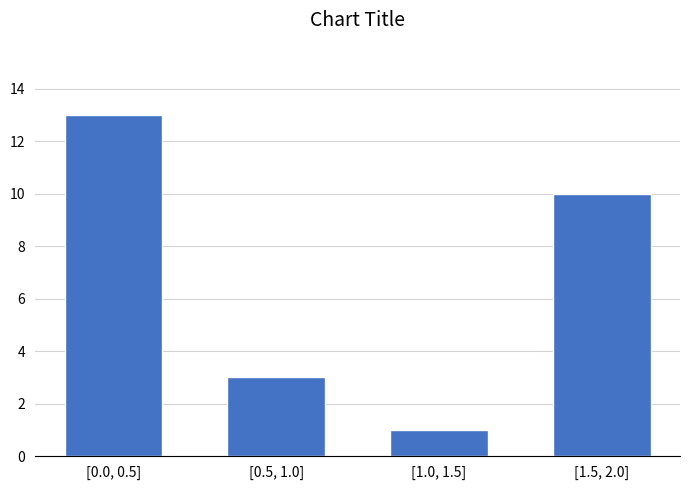

Reading left to right, transcribe all the data shown in this chart.

13	3	1	10